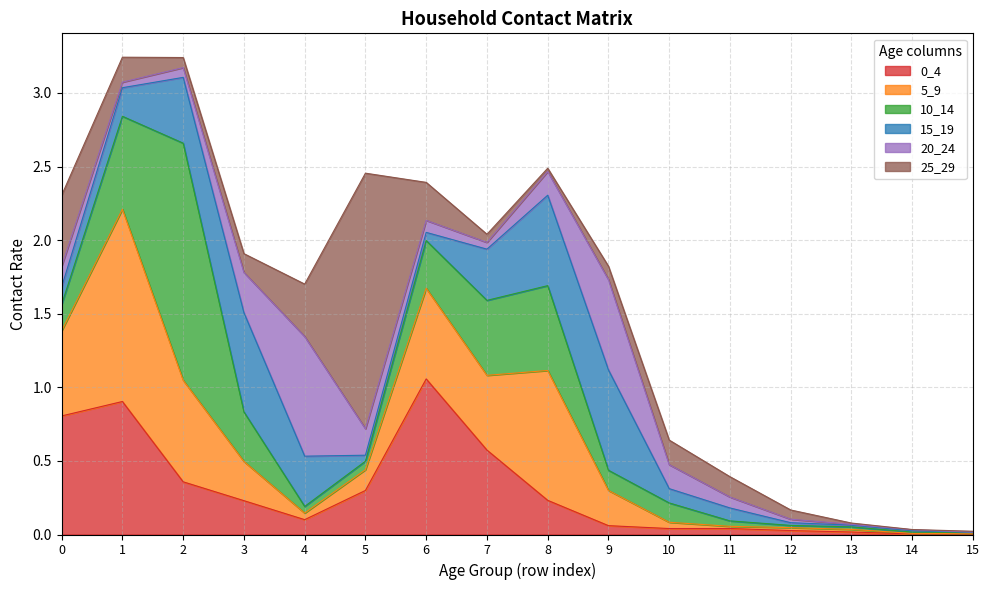

Which category has the lowest value in the 10_14 series?

15